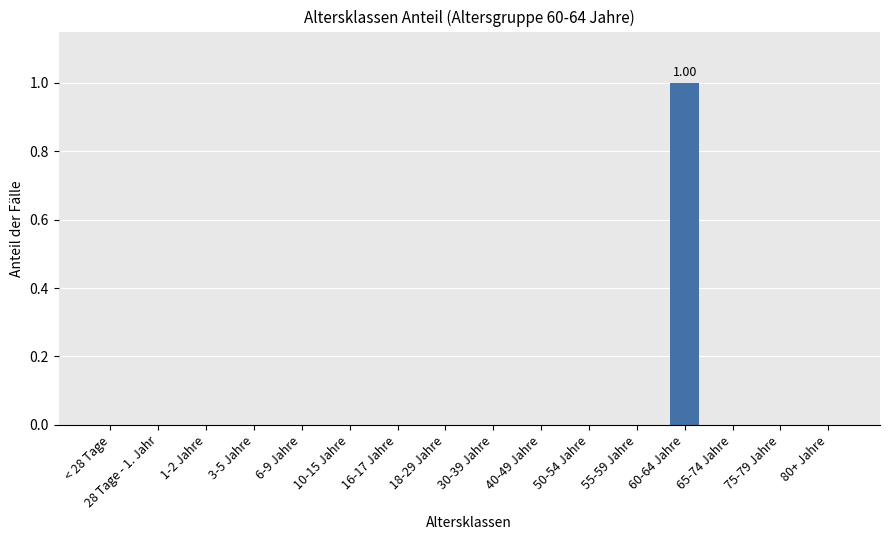

What is the change in value from 30-39 Jahre to 60-64 Jahre?

+1